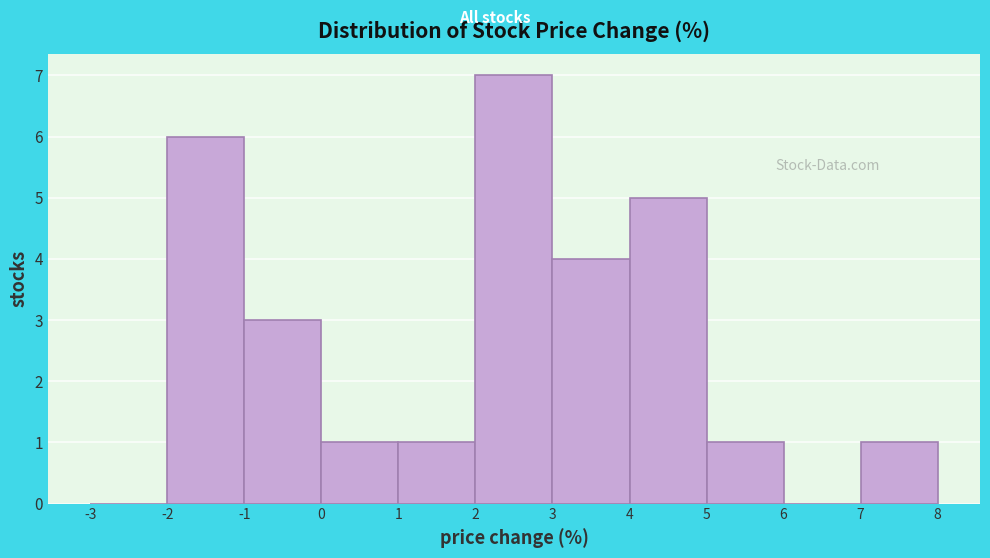

Reading left to right, transcribe this chart: for each bar, give the range it covers on the x-axis and its height. The values are not printed on the chart, so give them approximately, as read against the axis.

-3 to -2: 0
-2 to -1: 6
-1 to 0: 3
0 to 1: 1
1 to 2: 1
2 to 3: 7
3 to 4: 4
4 to 5: 5
5 to 6: 1
6 to 7: 0
7 to 8: 1